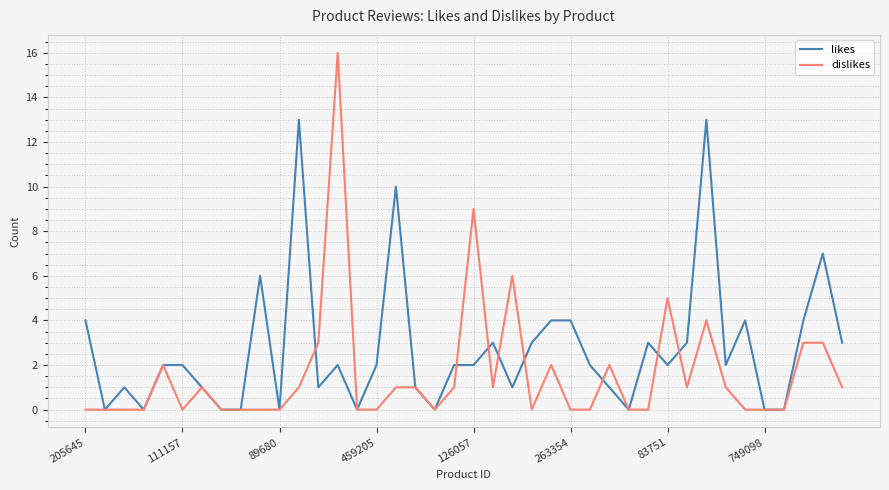

What is the highest value of the dislikes series?

16